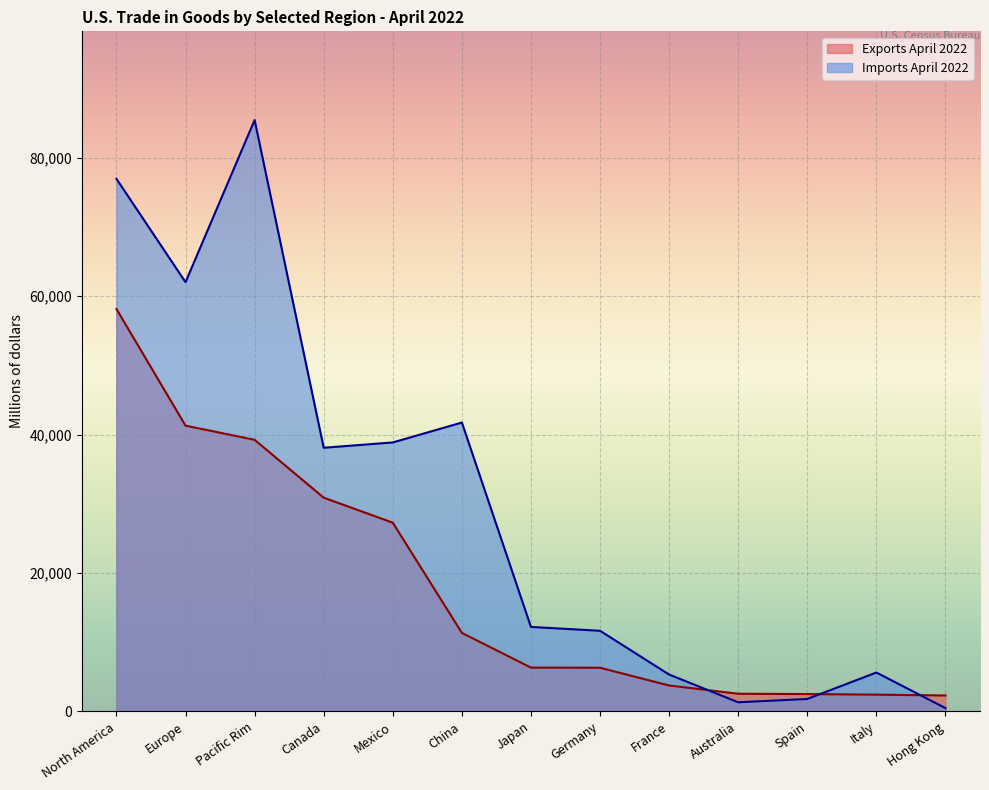

Reading left to right, transcribe all the data shown in this chart.

Exports April 2022: North America=58163	Europe=41297	Pacific Rim=39254	Canada=30888	Mexico=27275	China=11345	Japan=6327	Germany=6307	France=3740	Australia=2548	Spain=2501	Italy=2417	Hong Kong=2297
Imports April 2022: North America=76978	Europe=62041	Pacific Rim=85476	Canada=38106	Mexico=38872	China=41751	Japan=12208	Germany=11648	France=5323	Australia=1316	Spain=1793	Italy=5617	Hong Kong=471